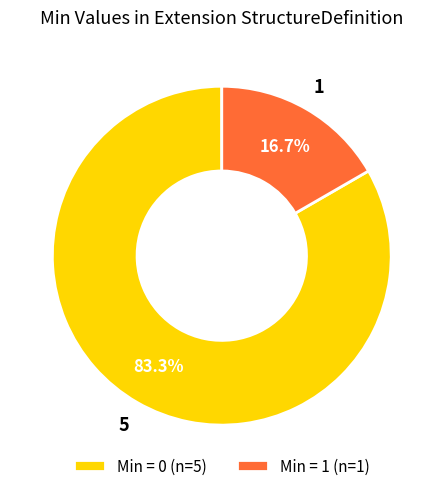

Does Min = 1 (n=1) account for over 50% of the chart?

No